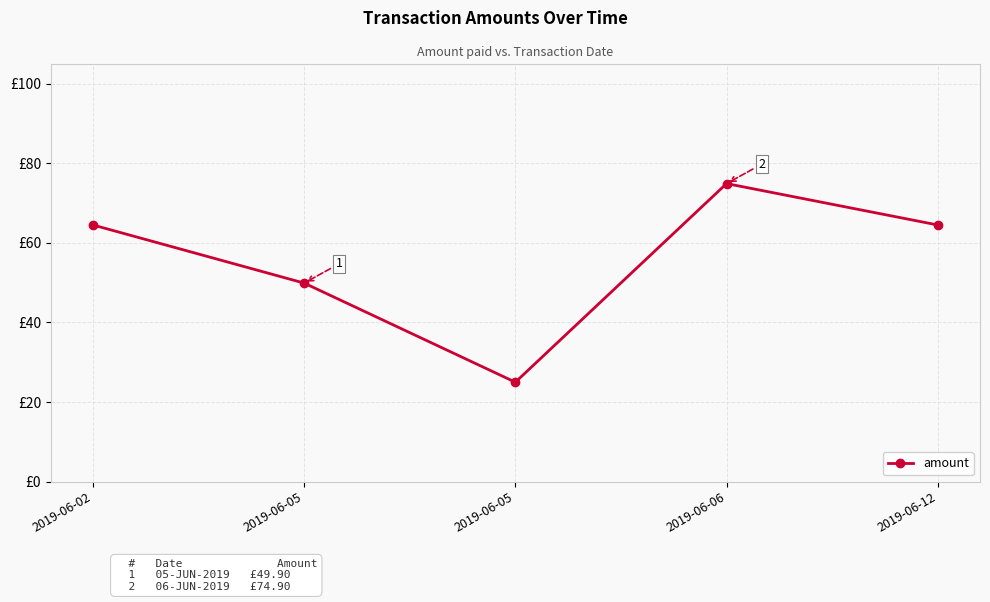

Which category has the lowest value across all series?

2019-06-05